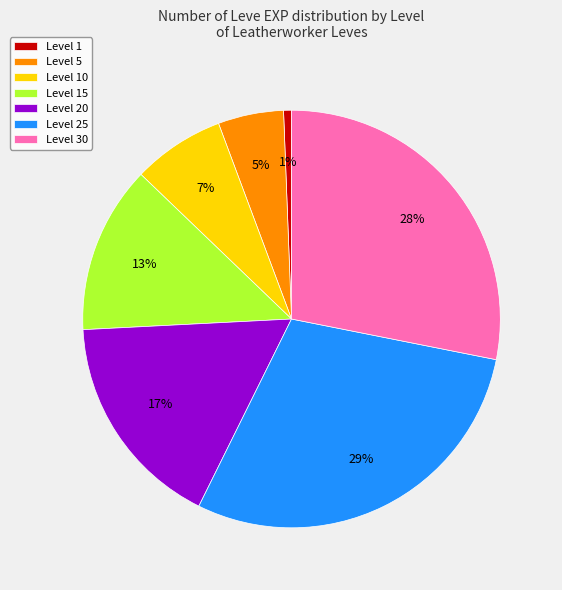

The Level 15 slice represents 13% of the pie. True or false?

True